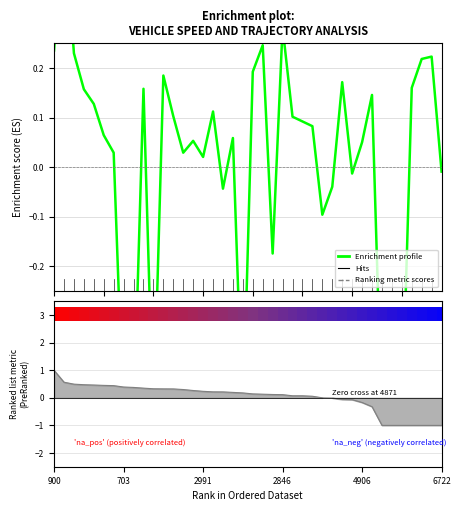

What is the sum of the values at 26 and 39?

0.1